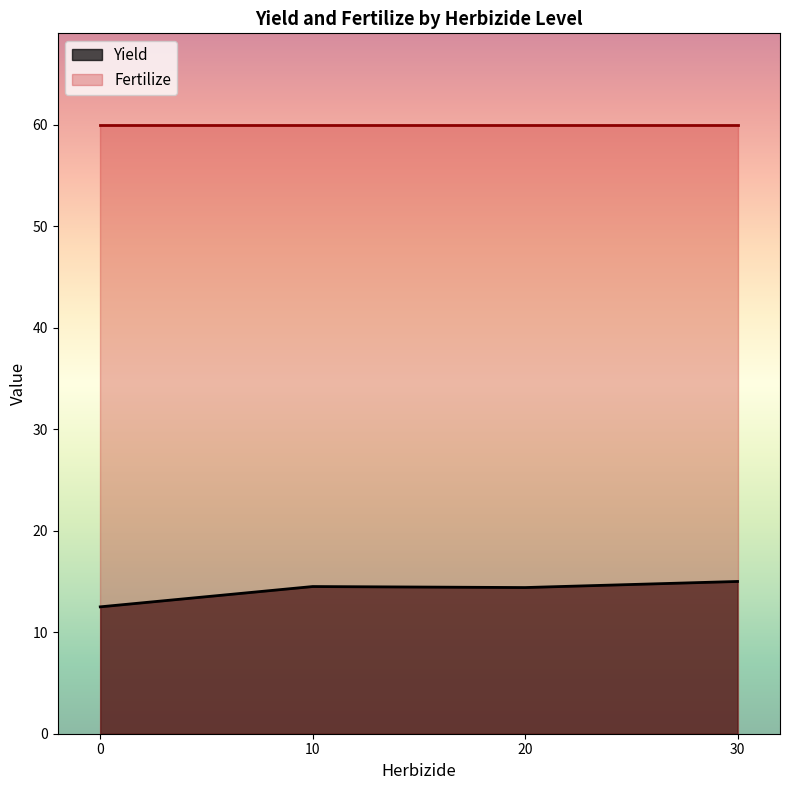

What is the difference between the Fertilize values at 30 and 0?

0.0